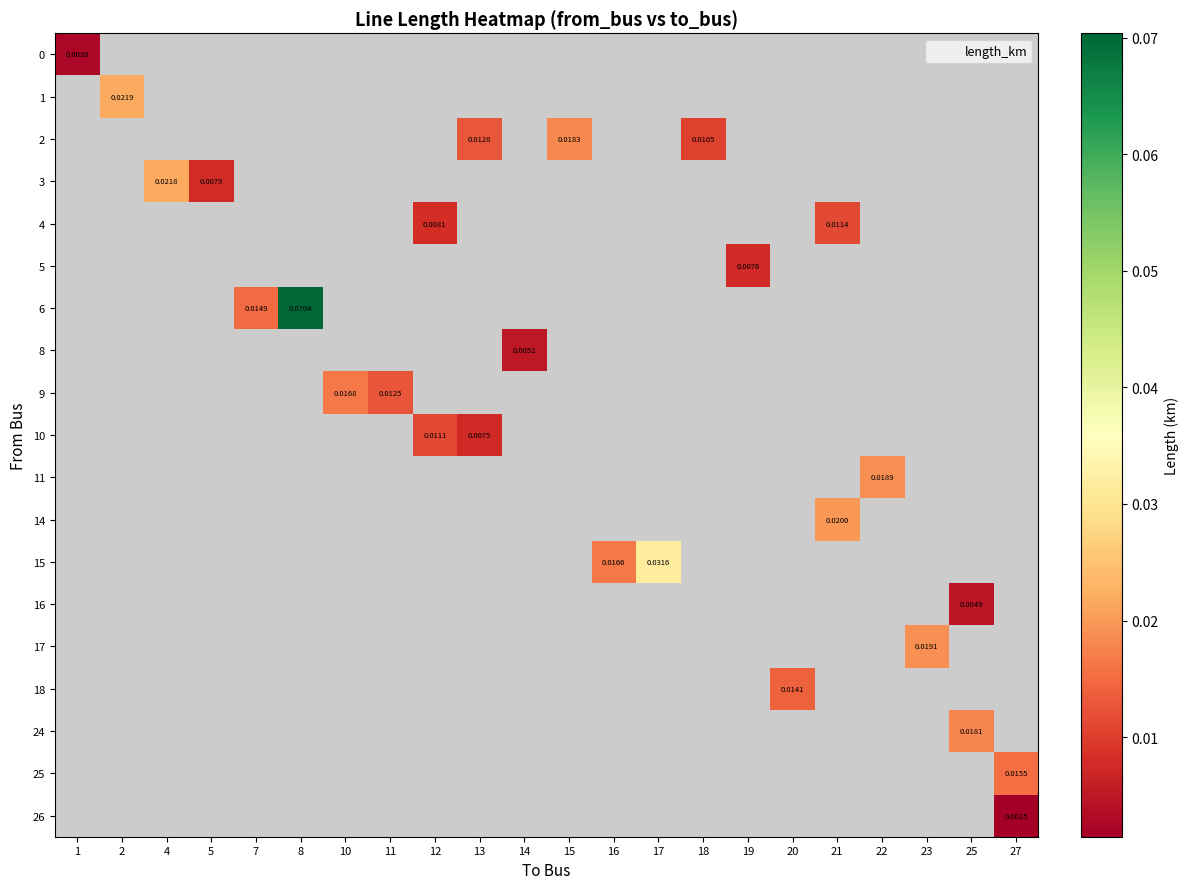

The value of 10 at 13 is 0.0. True or false?

False